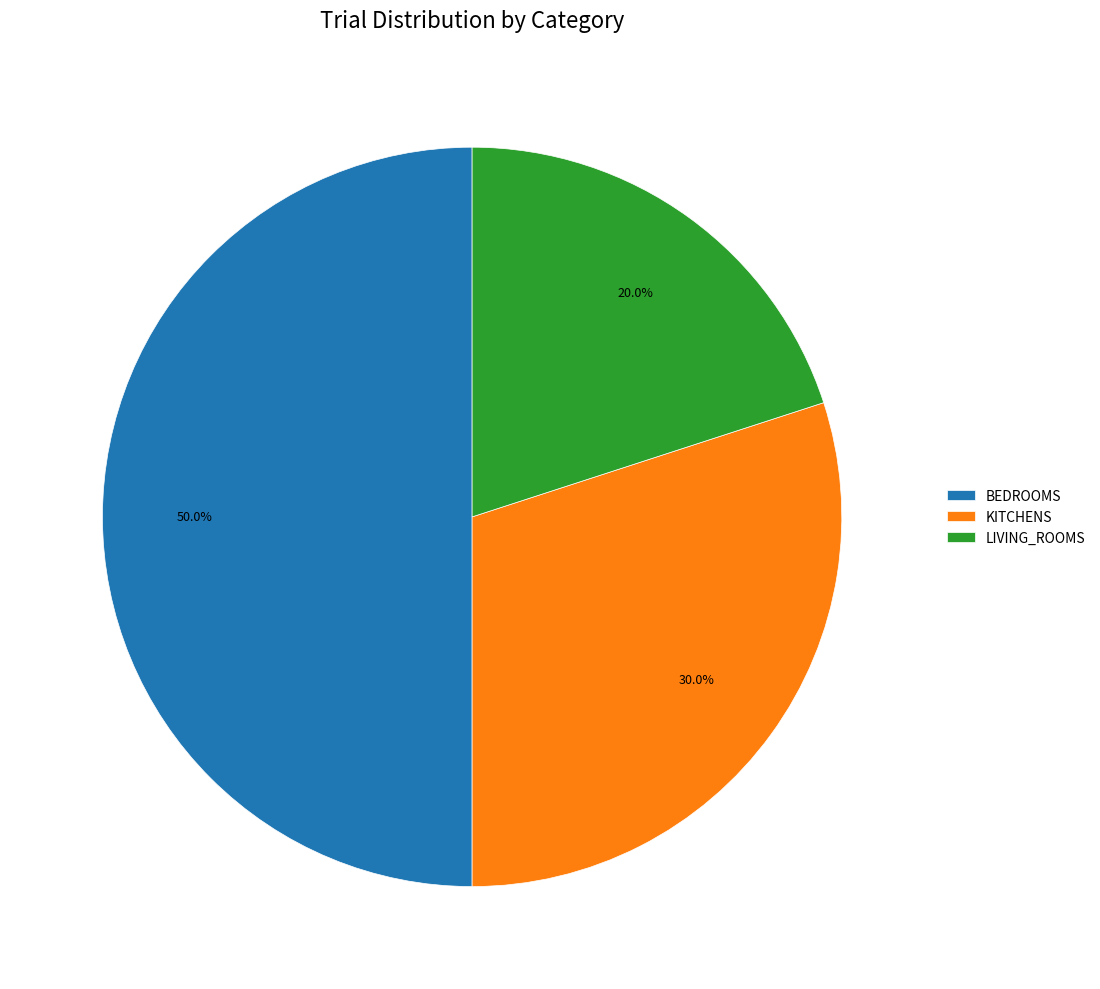

Does LIVING_ROOMS represent more than half of the total?

No